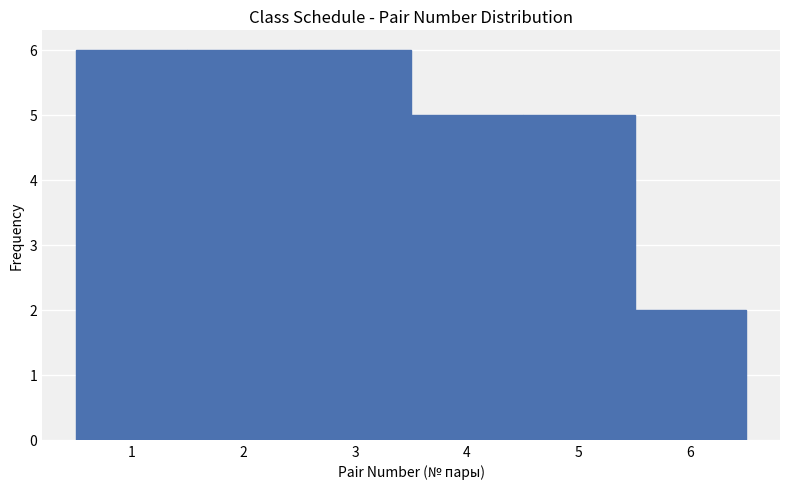

What is the height of the bar covering 5.5 to 6.5 on the x-axis? The values are not printed on the chart, so give them approximately, as read against the axis.

2